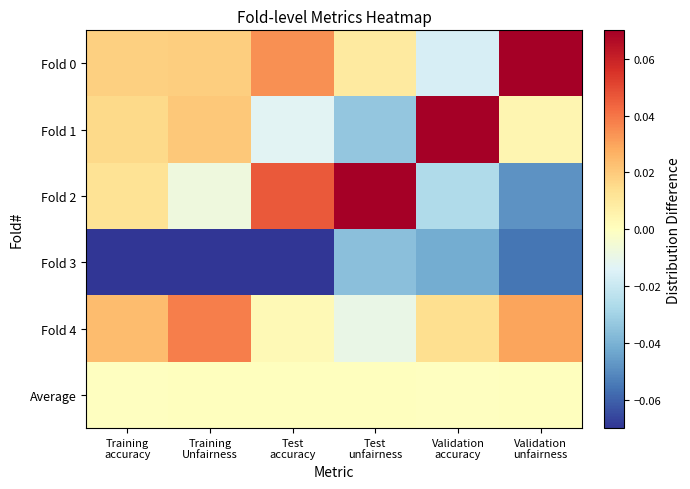

What is the spread (max minus min) of values at Test
unfairness?

0.1